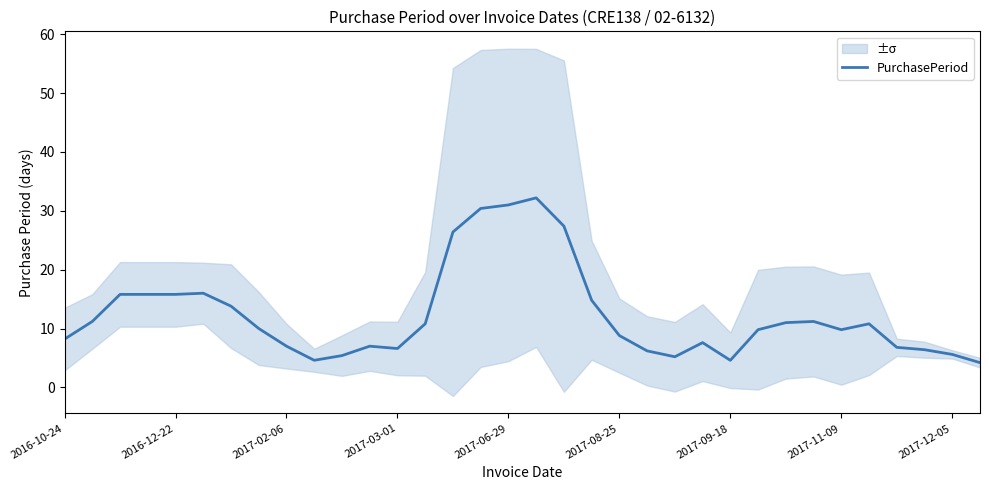

How many interior local valleys (lower than both neighbors) does the data have?

5